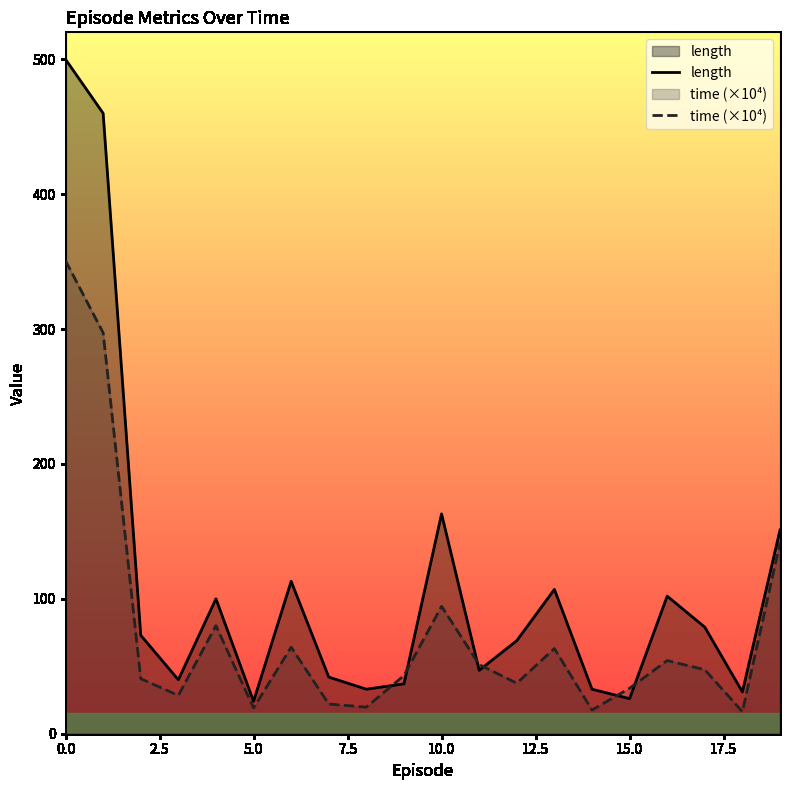

True or false: time (×10⁴) and length cross at least once.

True